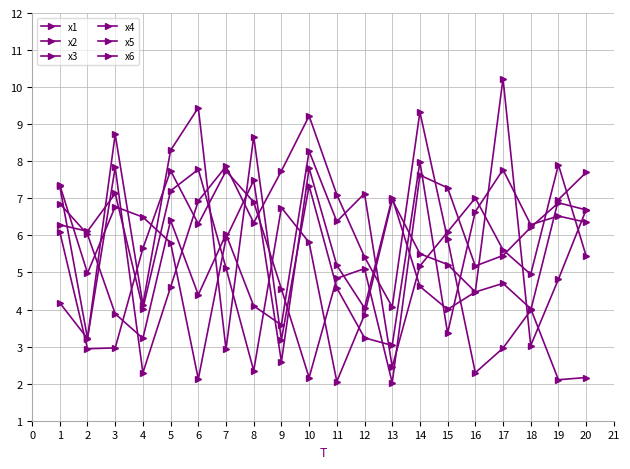

True or false: x2 and x6 intersect in this chart.

True